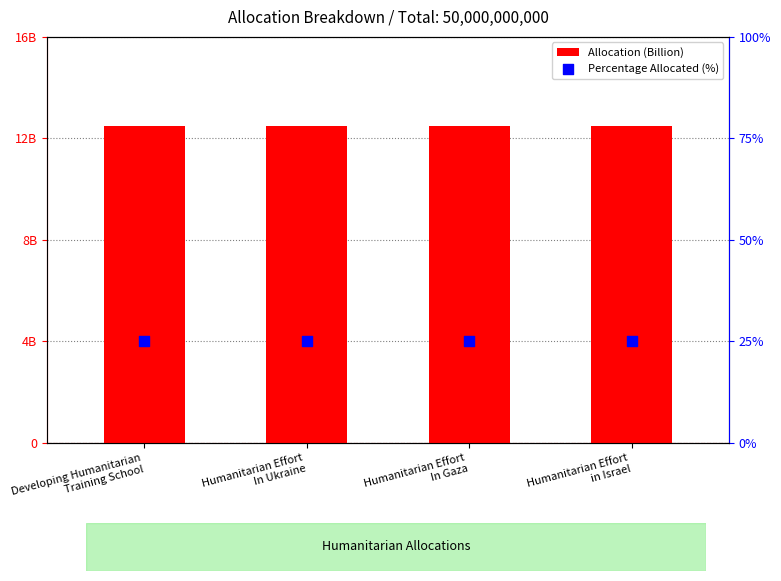

Which series reaches the maximum Y coordinate?

Allocation (Billion)